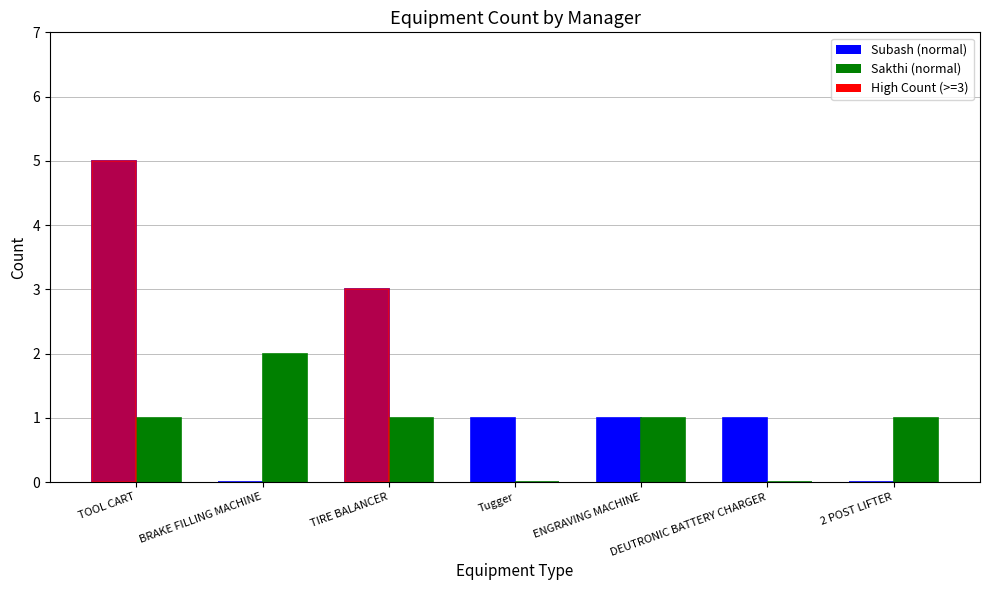

At which label is Sakthi closest to 1?

TOOL CART